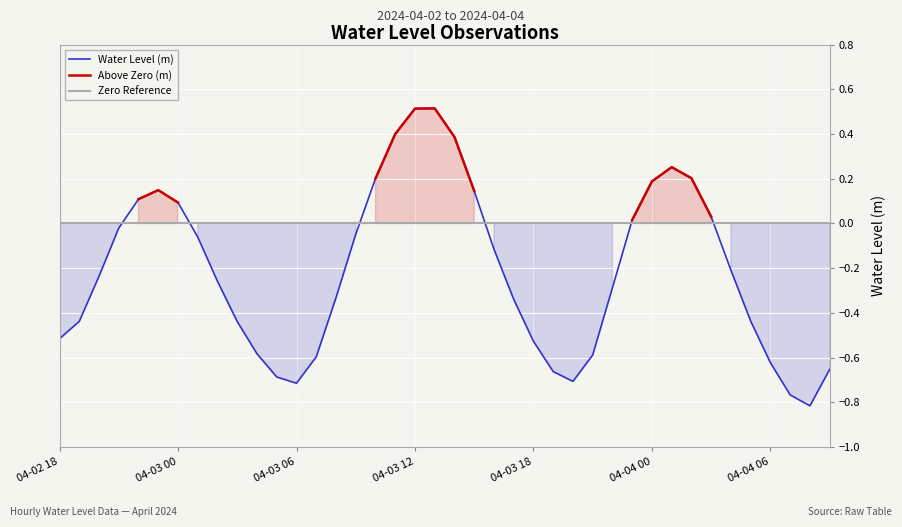

The value of Water Level (m) at 04-03 00 is 0.1. True or false?

True